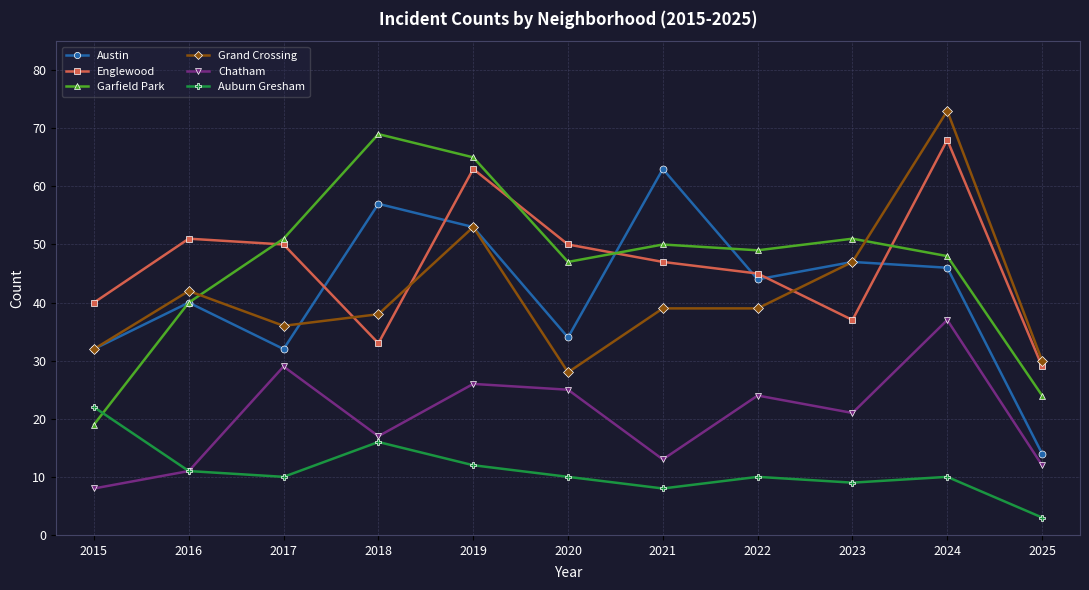

At which category is the sum across all series the highest?

2024